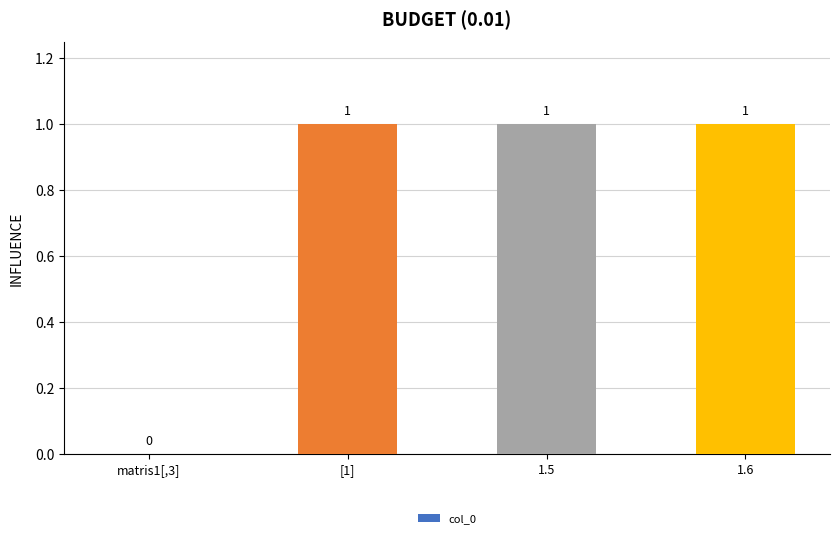

What is the maximum value shown in the chart?

1